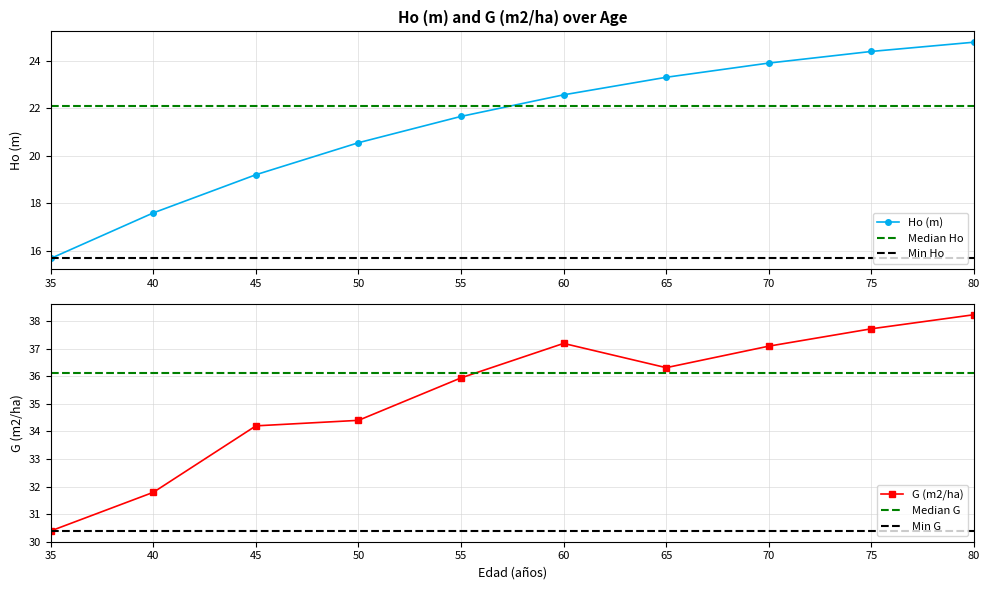

Rank the categories by Ho (m) value from lowest to highest.

35, 40, 45, 50, 55, 60, 65, 70, 75, 80